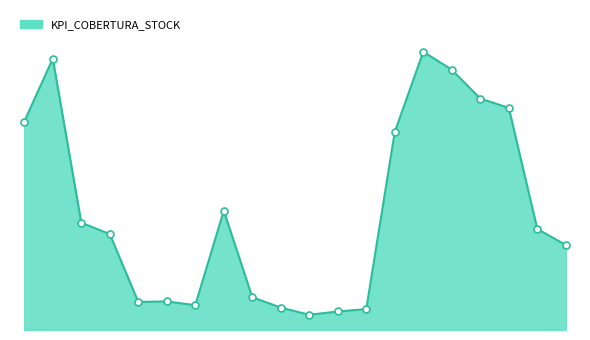

At which category does the chart reach its minimum across all series?

11